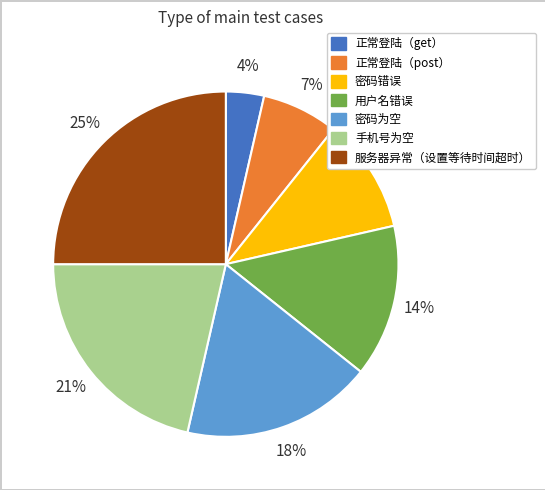

To the nearest percent, what is the difference between the largest and smallest slice percentages?

21%